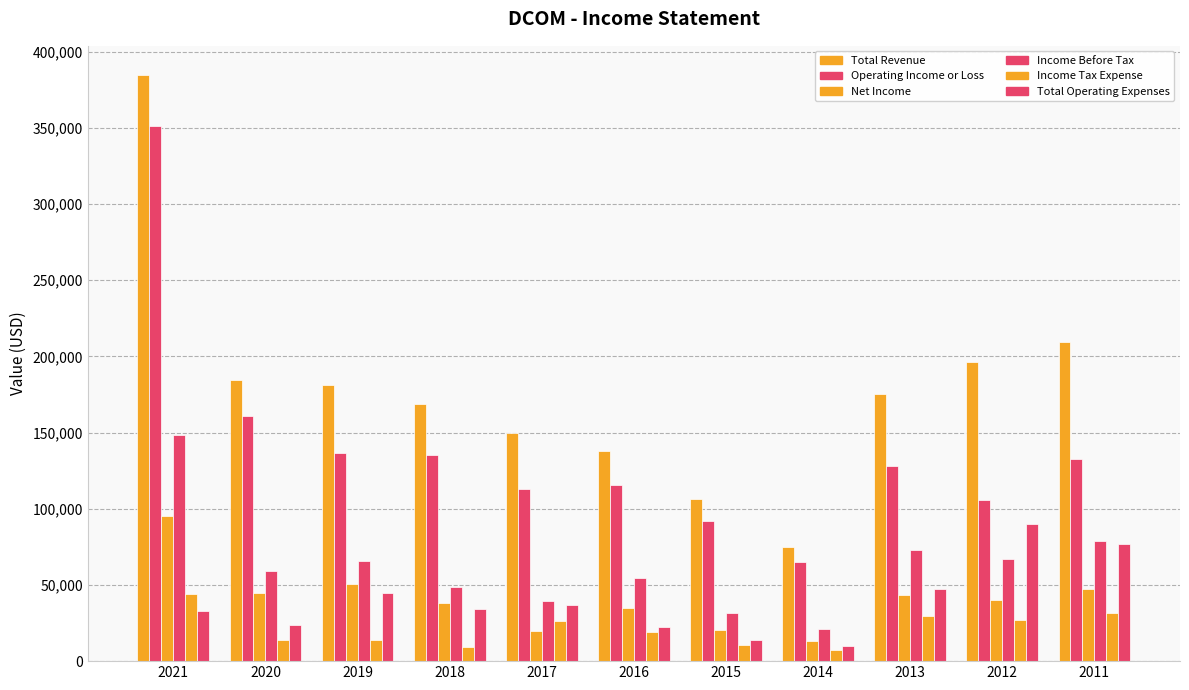

True or false: Total Revenue has a value of 175500 at 2013.

True